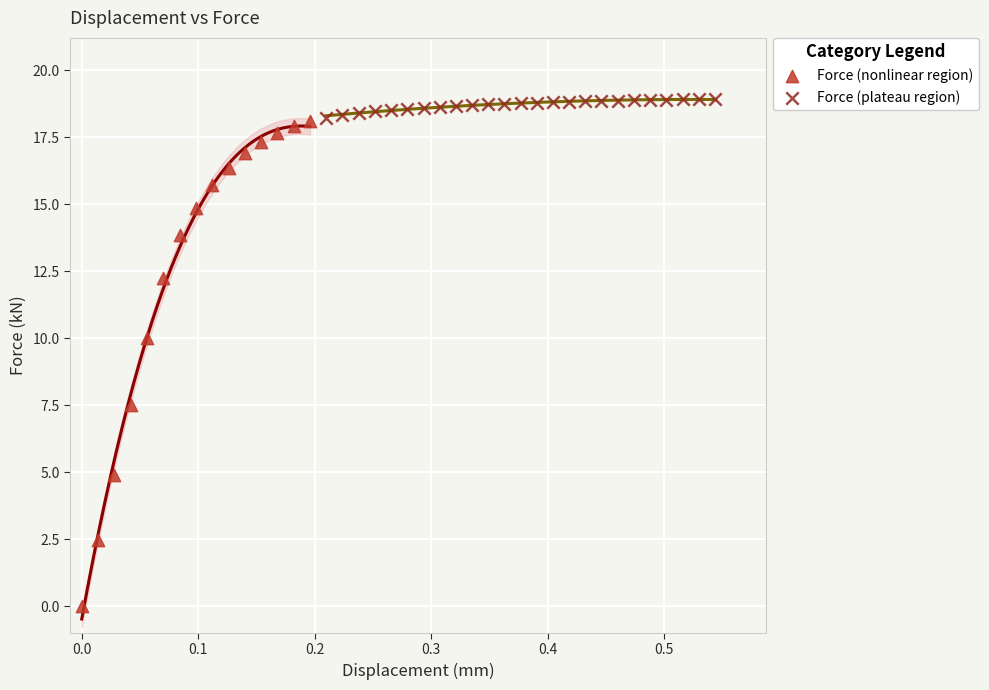

Which series contains the lowest Y value?

Force (nonlinear region)